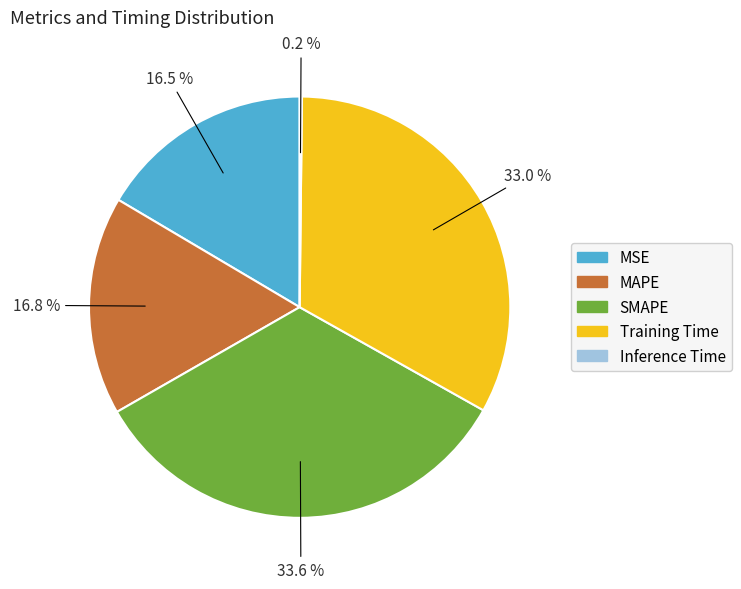

Is the sum of MSE and MAPE greater than half?

No